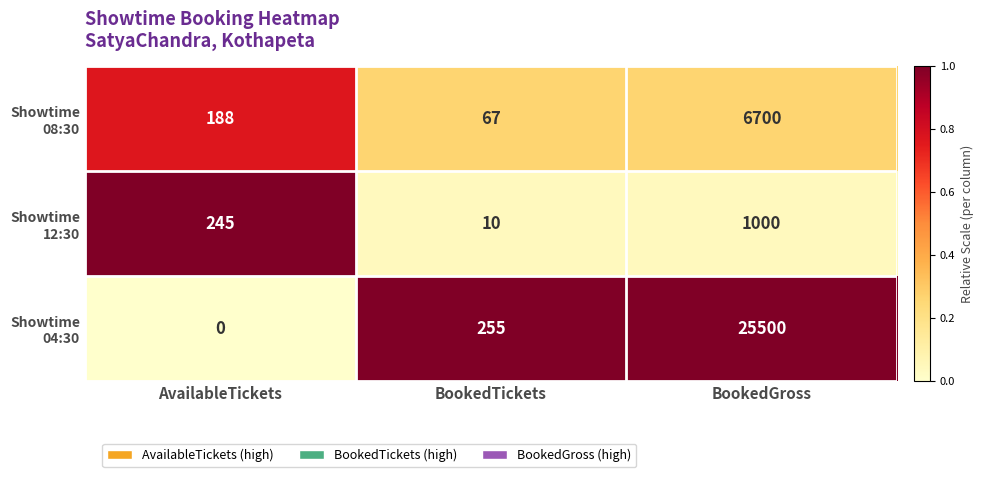

What is the total value across all series at BookedGross?

33200